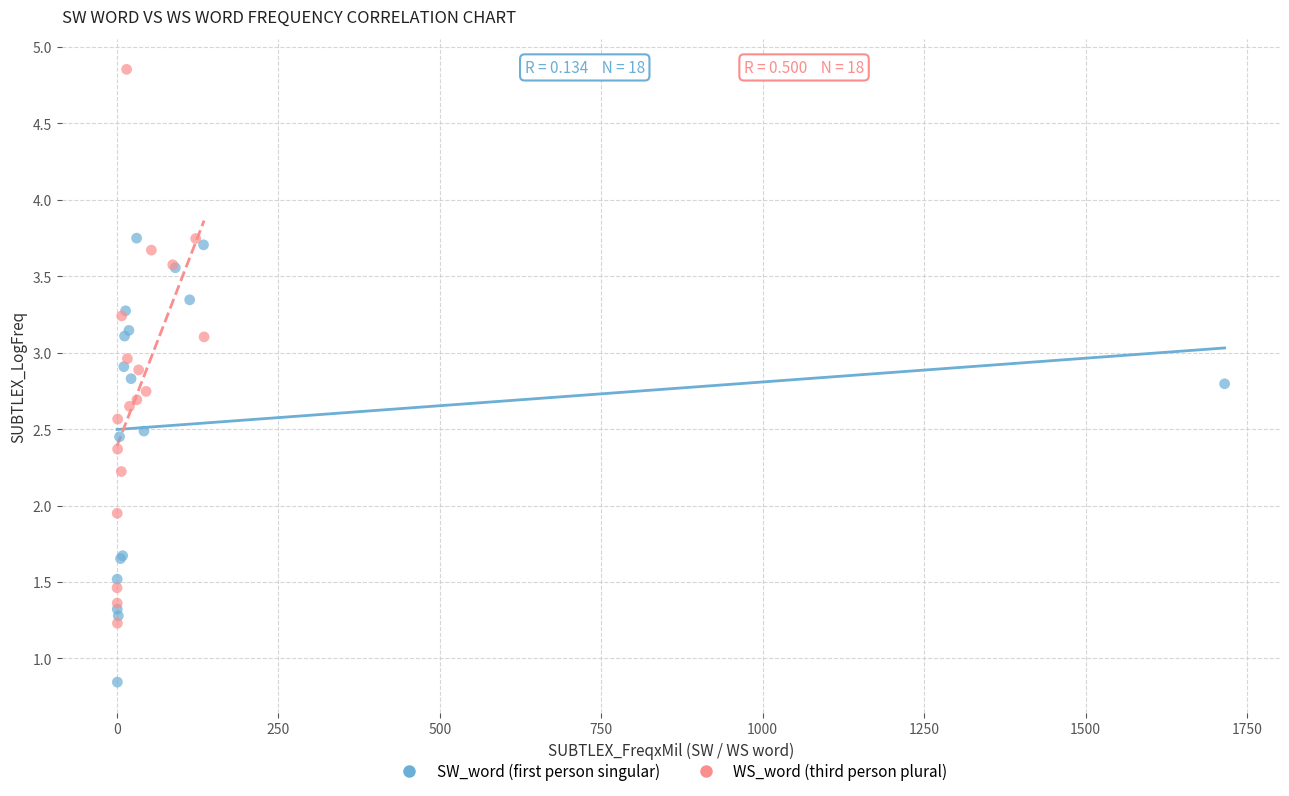

Which series has the widest spread of Y values?

WS_word (third person plural)